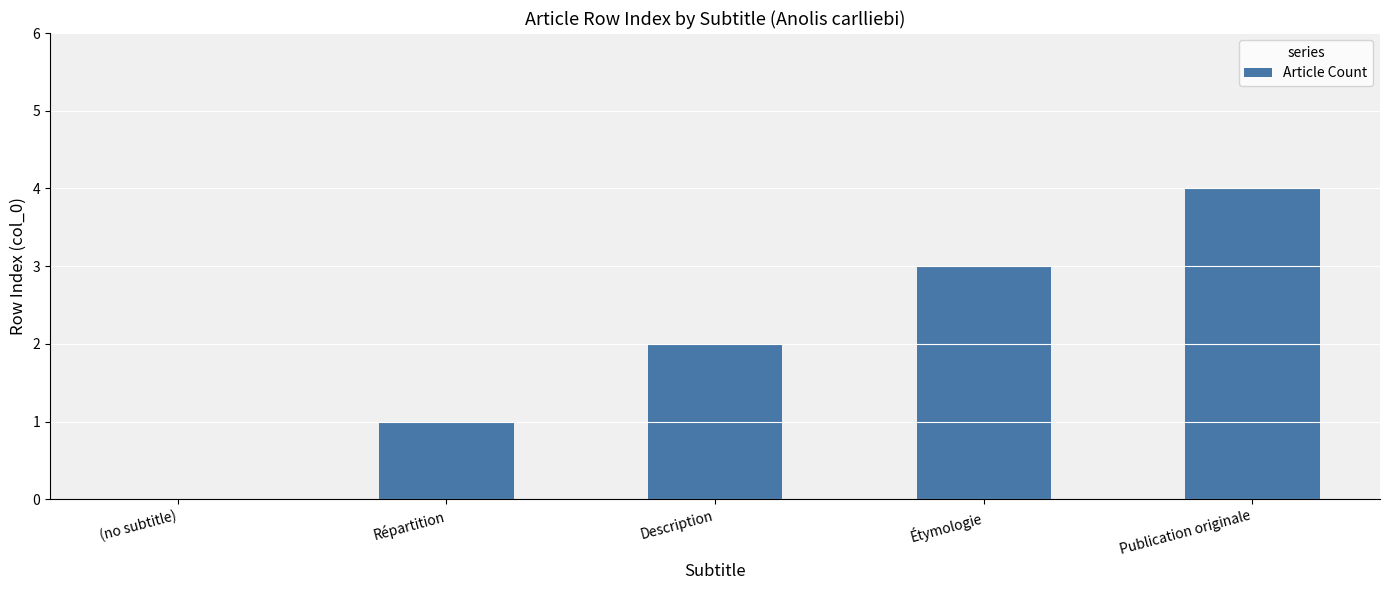

Approximately how many times larger is the value at Publication originale compared to Étymologie?

1.3